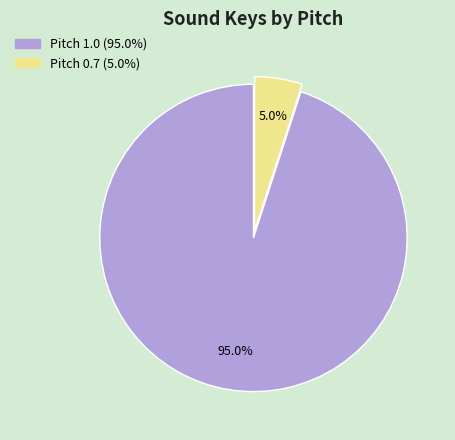

To the nearest percent, what percentage of the pie is Pitch 1.0?

95%